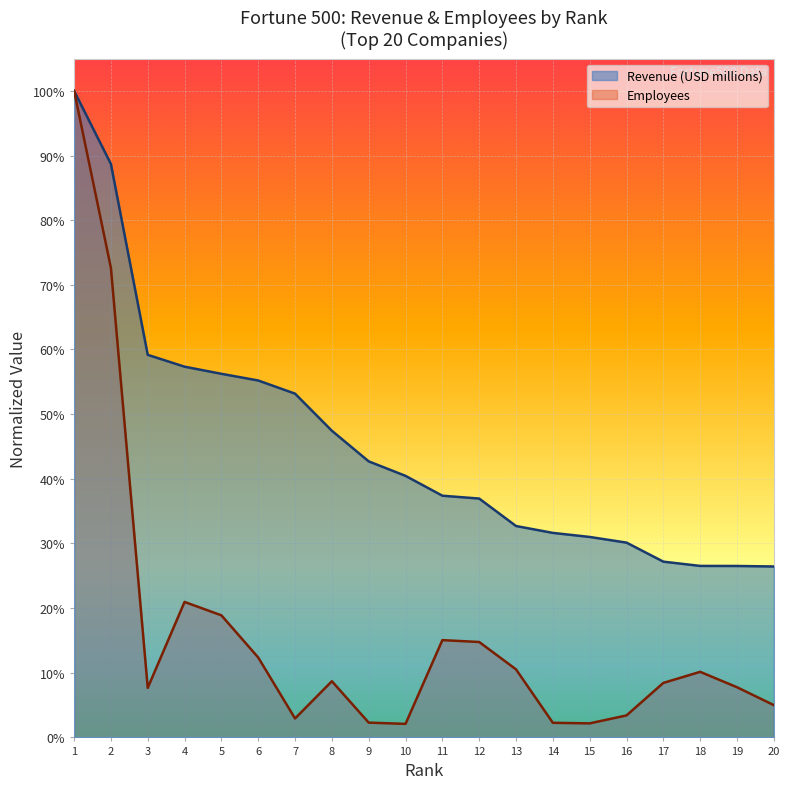

What is the difference between the Revenue (USD millions) values at 15 and 1?

0.7